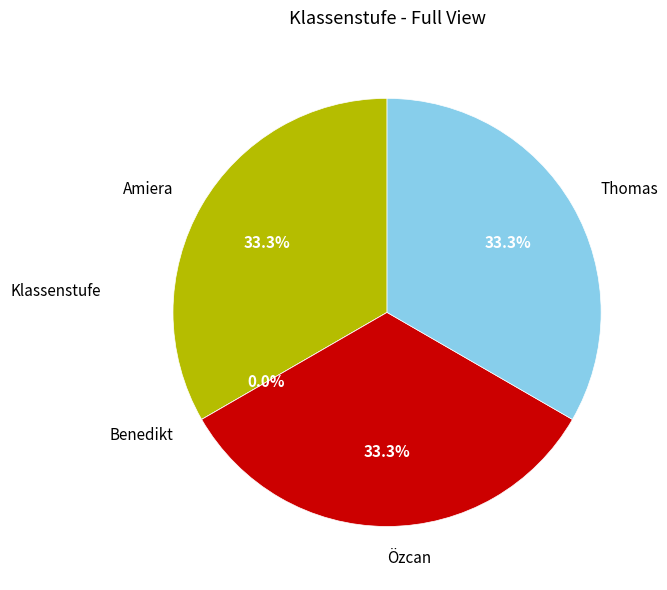

How many segments does this pie chart have?

4